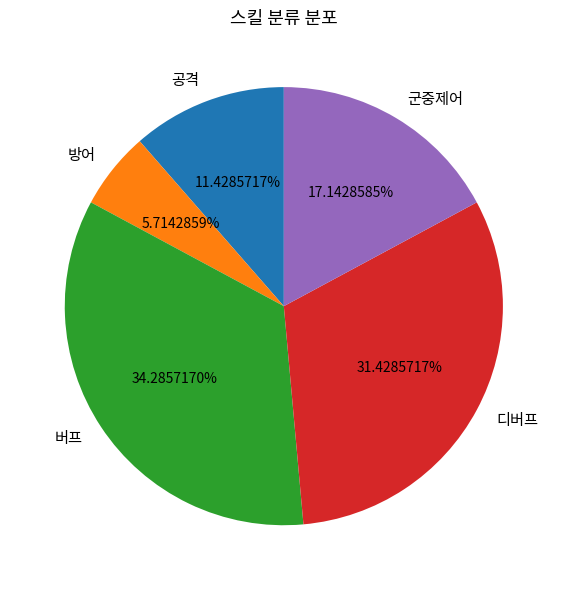

Which category has the smallest portion of the pie?

방어